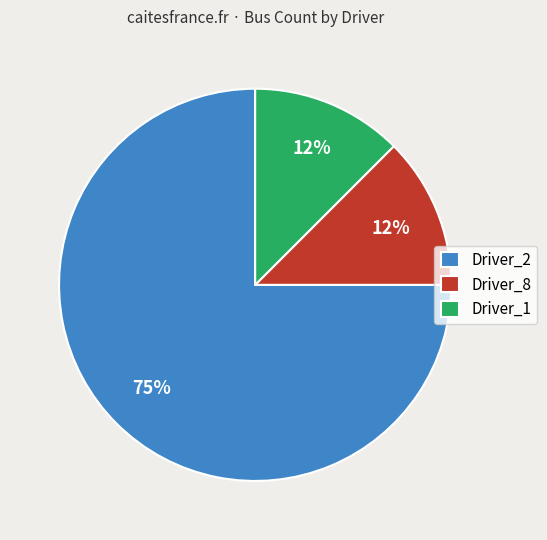

What is the largest slice in the pie chart?

Driver_2